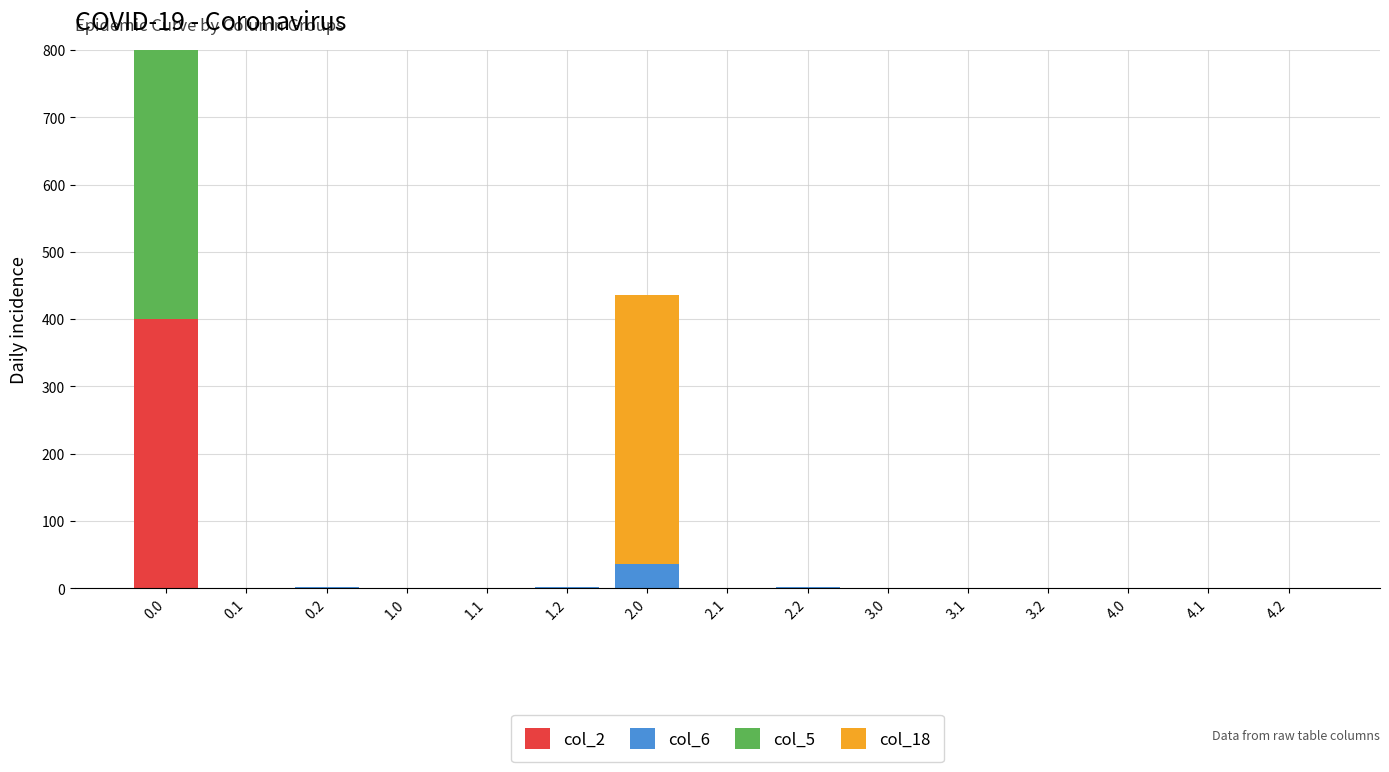

Does the chart contain stacked bars?

Yes